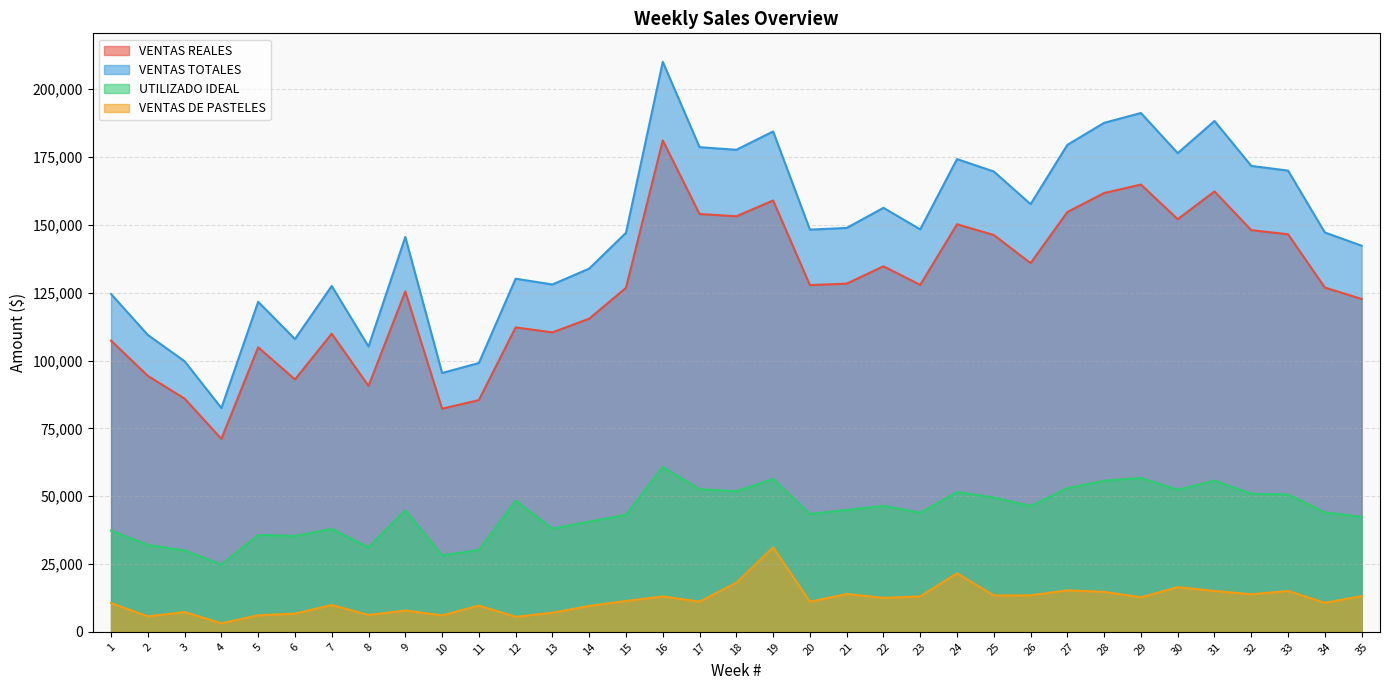

At which label does UTILIZADO IDEAL first exceed 44790?

9